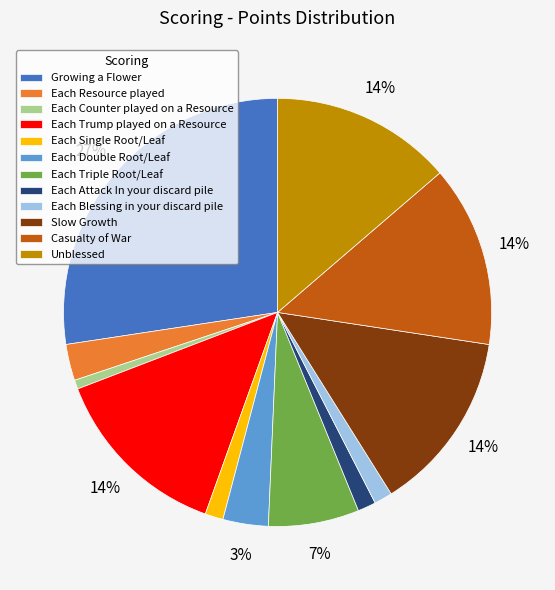

Is there any slice that represents more than half of the pie?

No